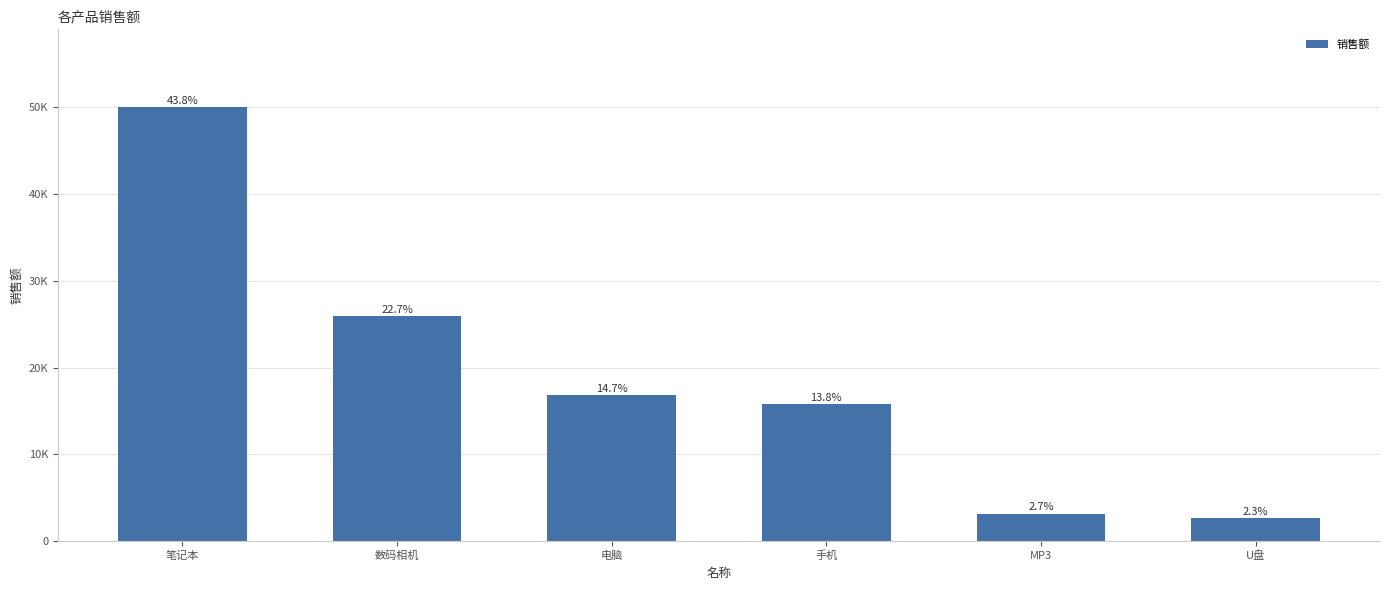

Are the bars horizontal?

No